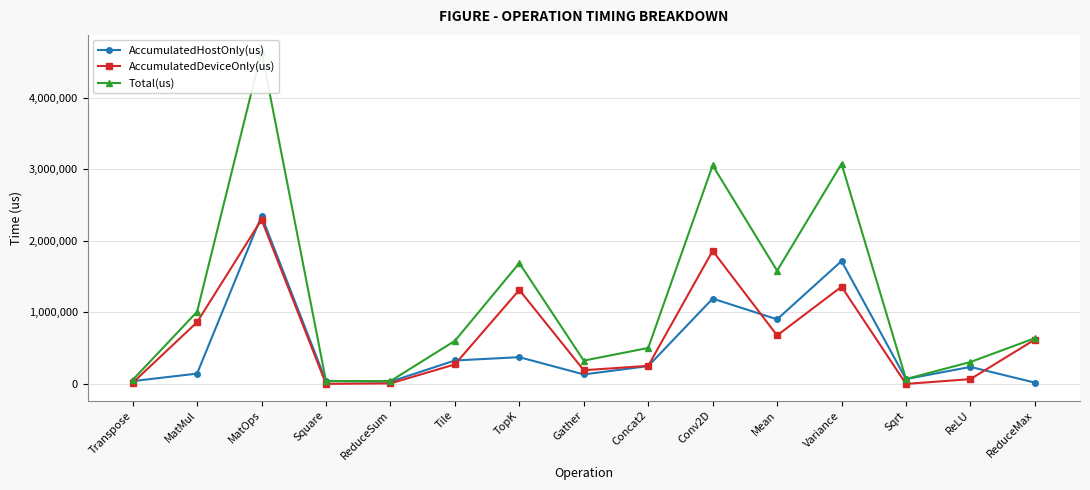

True or false: AccumulatedHostOnly(us) and AccumulatedDeviceOnly(us) cross at least once.

True